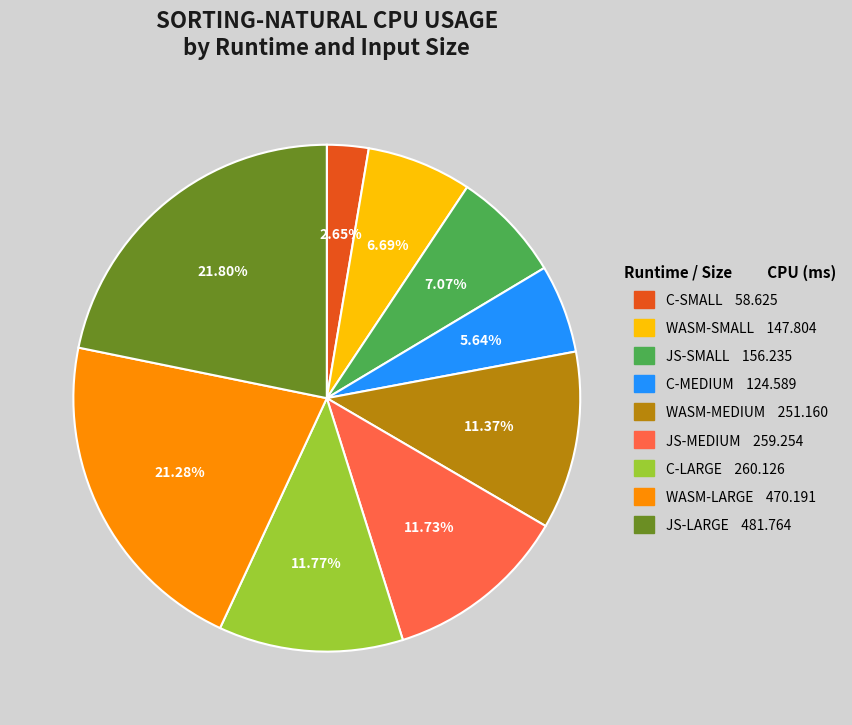

Is there any slice that represents more than half of the pie?

No